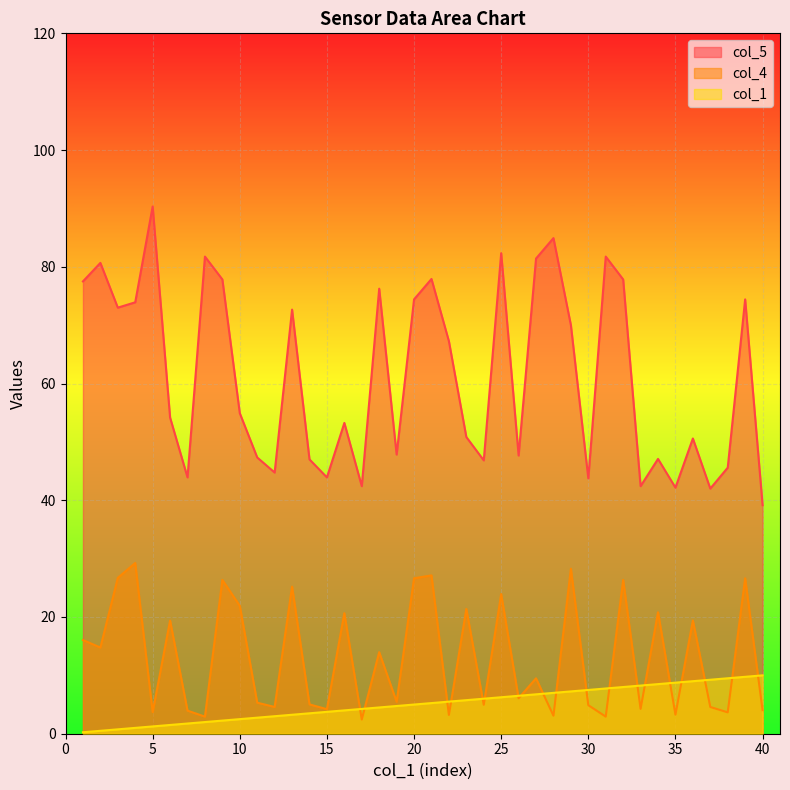

Between 6 and 17, which series saw the biggest shift?

col_4